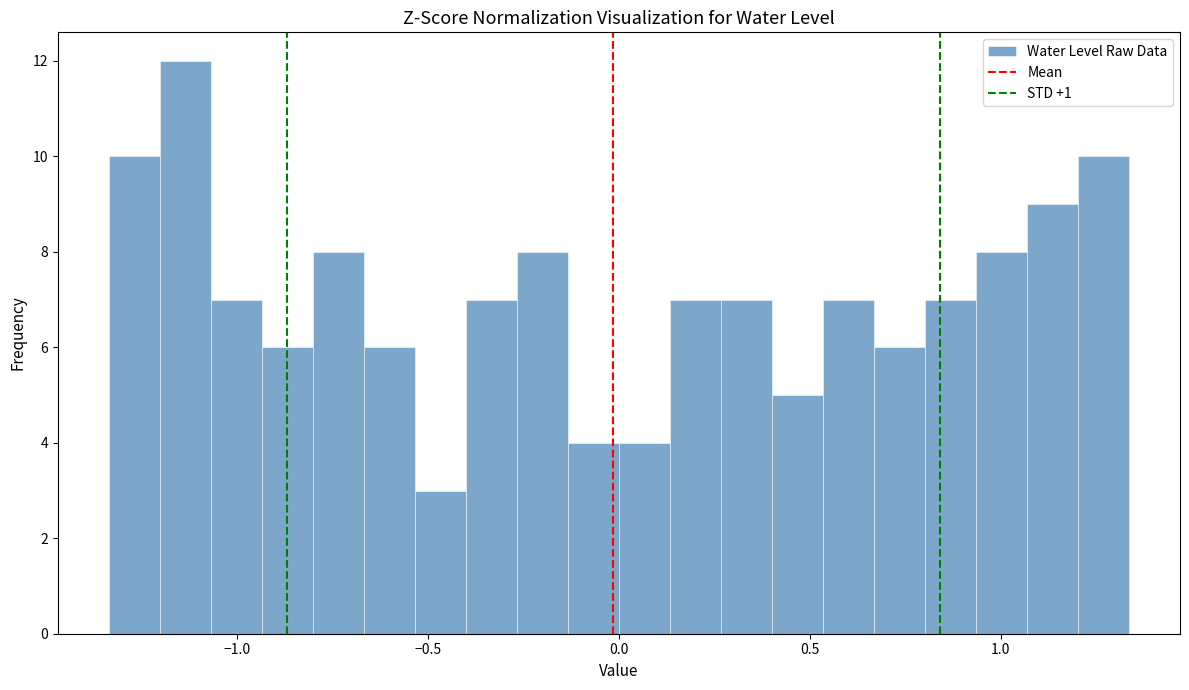

Read against the x-axis, roughly where is the centre of the tallest bar?

-1.15